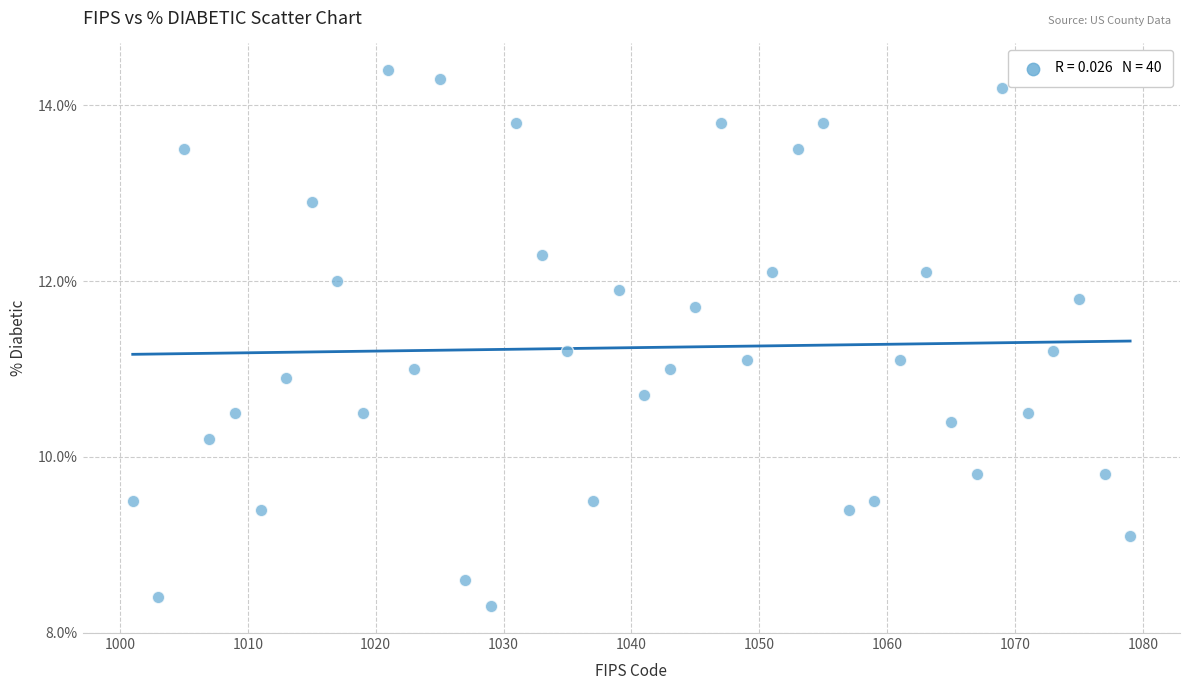

What is the range of Y values (max minus min)?

6.1